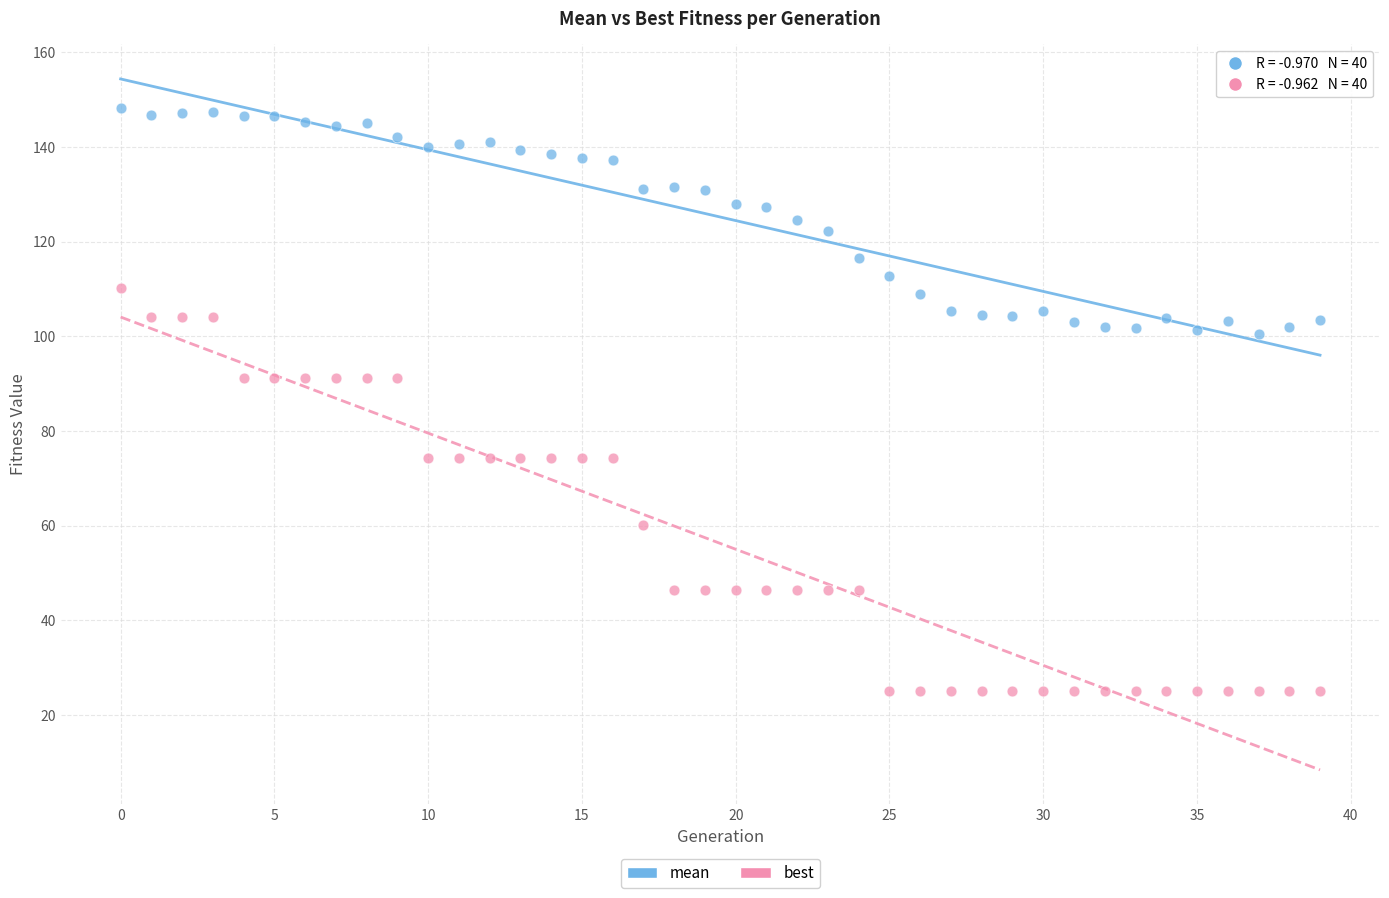

Which series has the largest Y range (max minus min)?

best